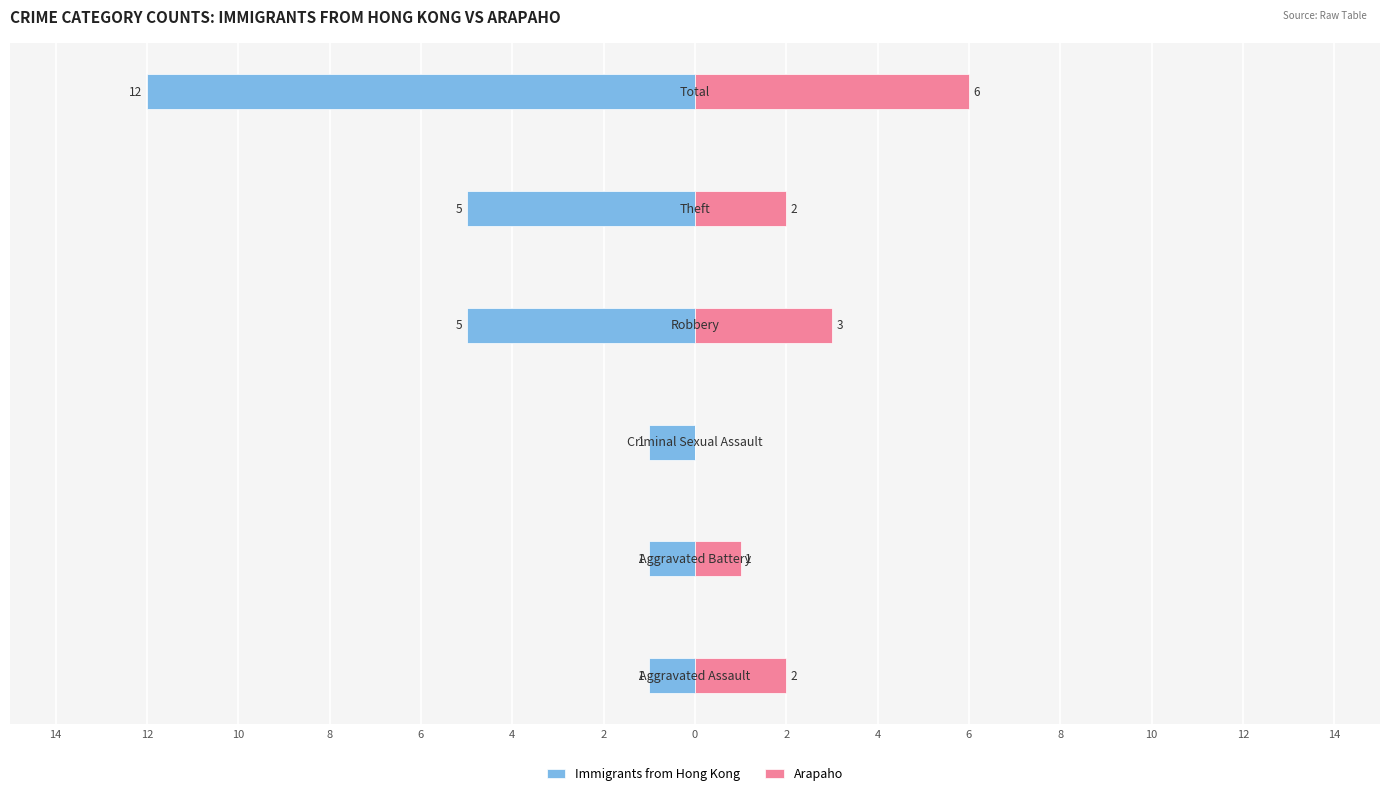

Are the bars horizontal?

Yes